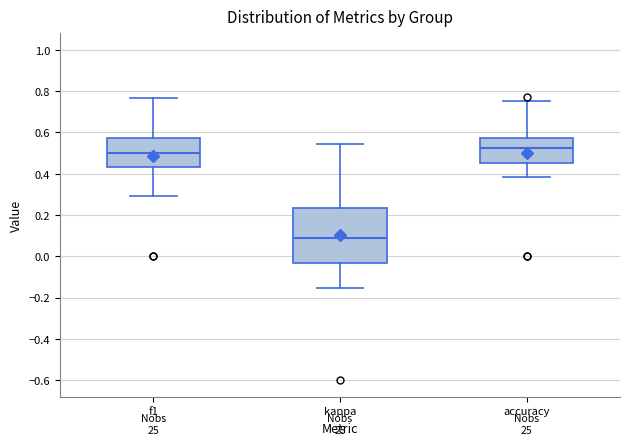

Reading left to right, read every box against the y-axis: the position of its median line, the range the box covers, and the ends of its whiskers. The values are not printed on the chart, so give them approximately, as read against the axis.

f1: median 0.50, box 0.44 to 0.58, whiskers 0.30 to 0.76
kappa: median 0.10, box -0.04 to 0.24, whiskers -0.16 to 0.54
accuracy: median 0.52, box 0.46 to 0.58, whiskers 0.38 to 0.76